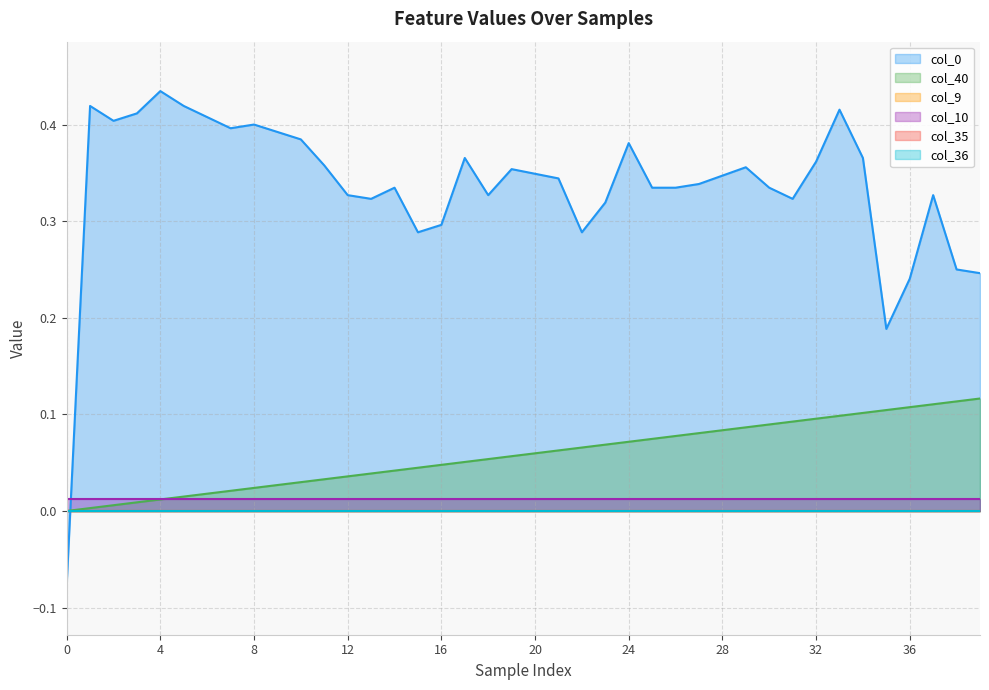

How many col_0 values are between 0 and 1?

39